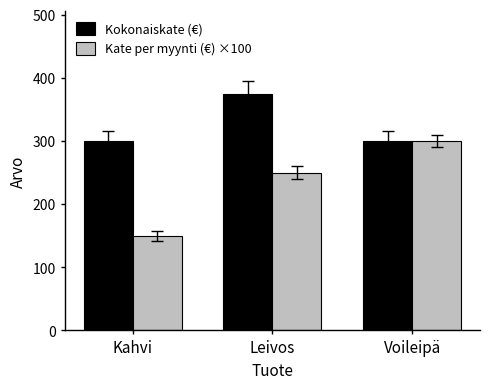

Rank the categories by Kate per myynti (€) ×100 value from highest to lowest.

Voileipä, Leivos, Kahvi